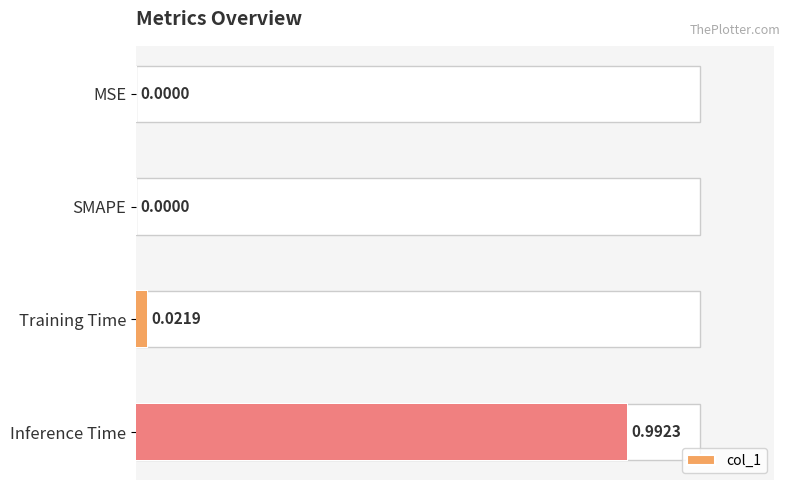

How many categories are shown in the chart?

4